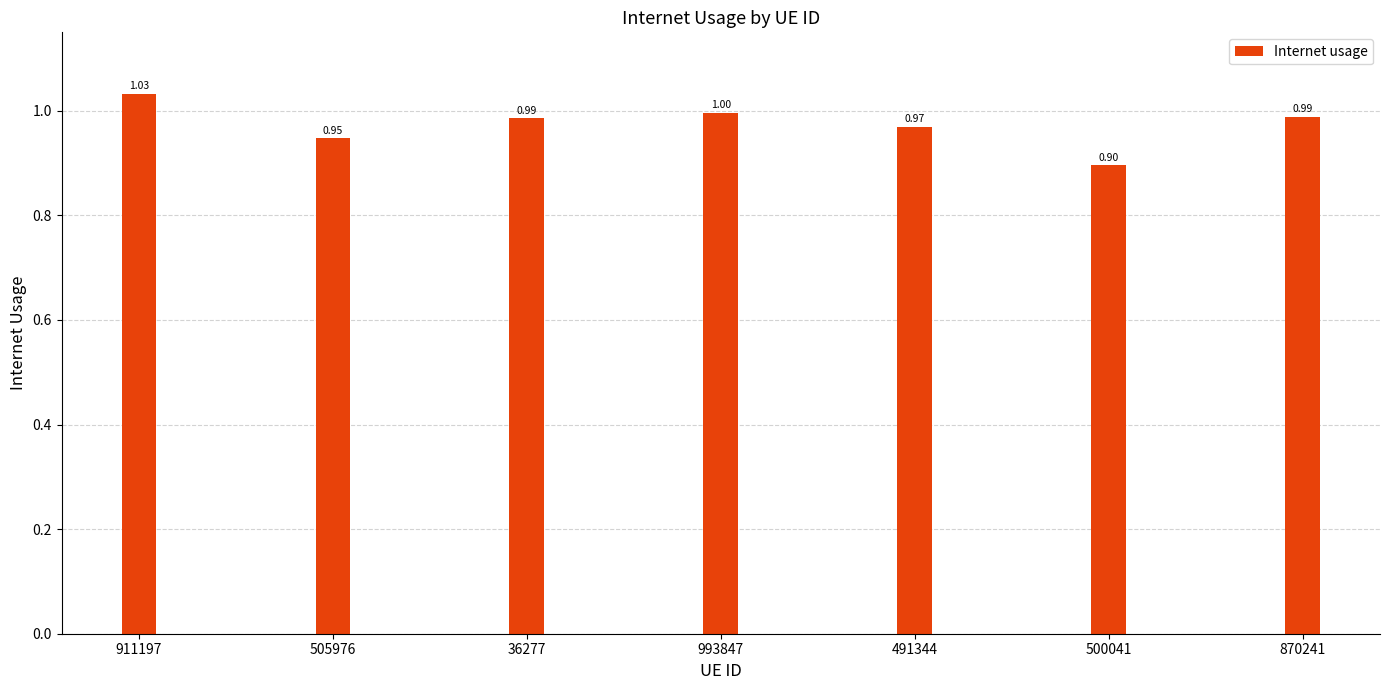

What is the sum of all values?

6.8